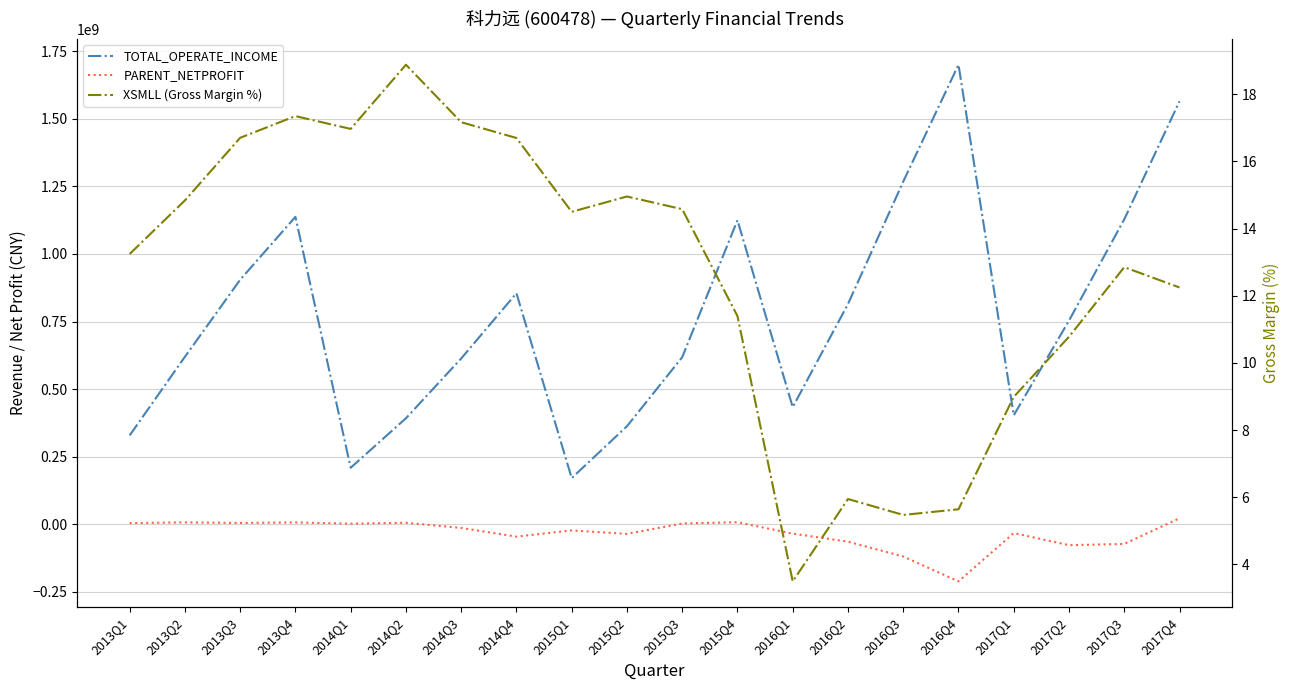

What is the approximate value of PARENT_NETPROFIT at 2015Q3?

2722145.0